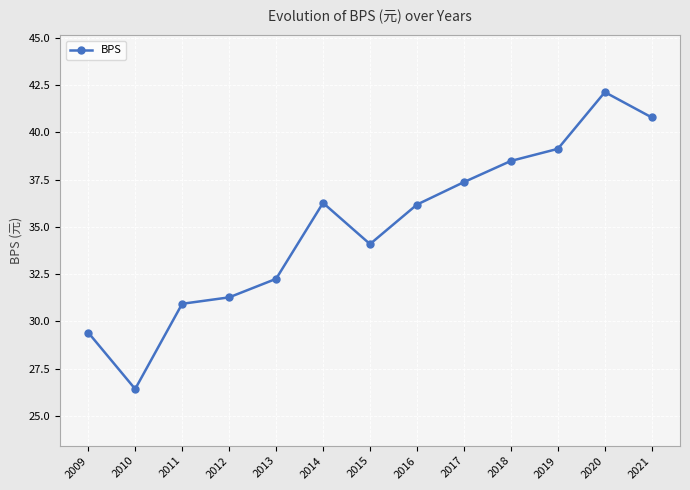

What is the average value?

35.0